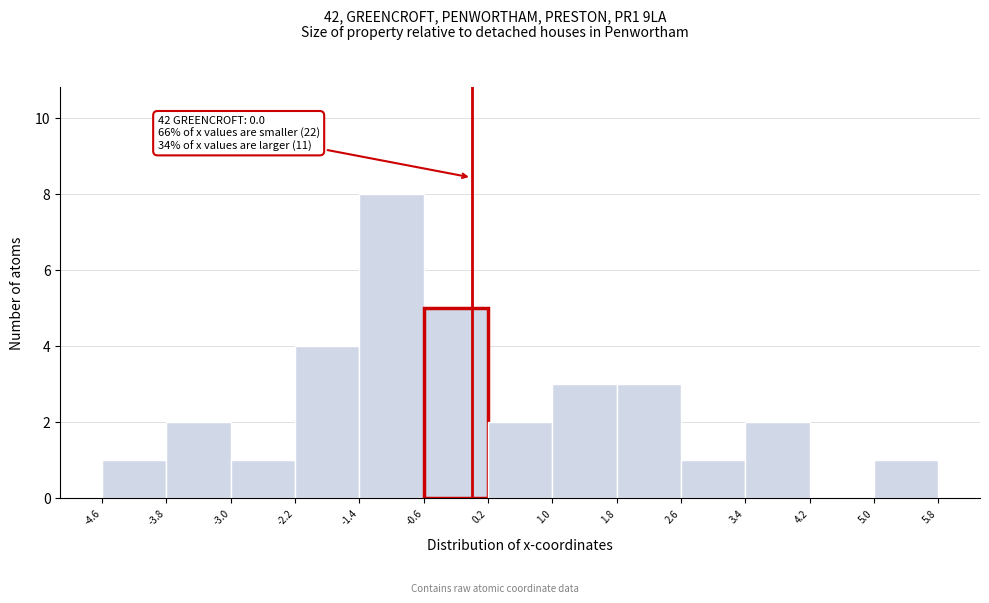

Over which range of the x-axis is the bar tallest?

-1.4 to -0.6